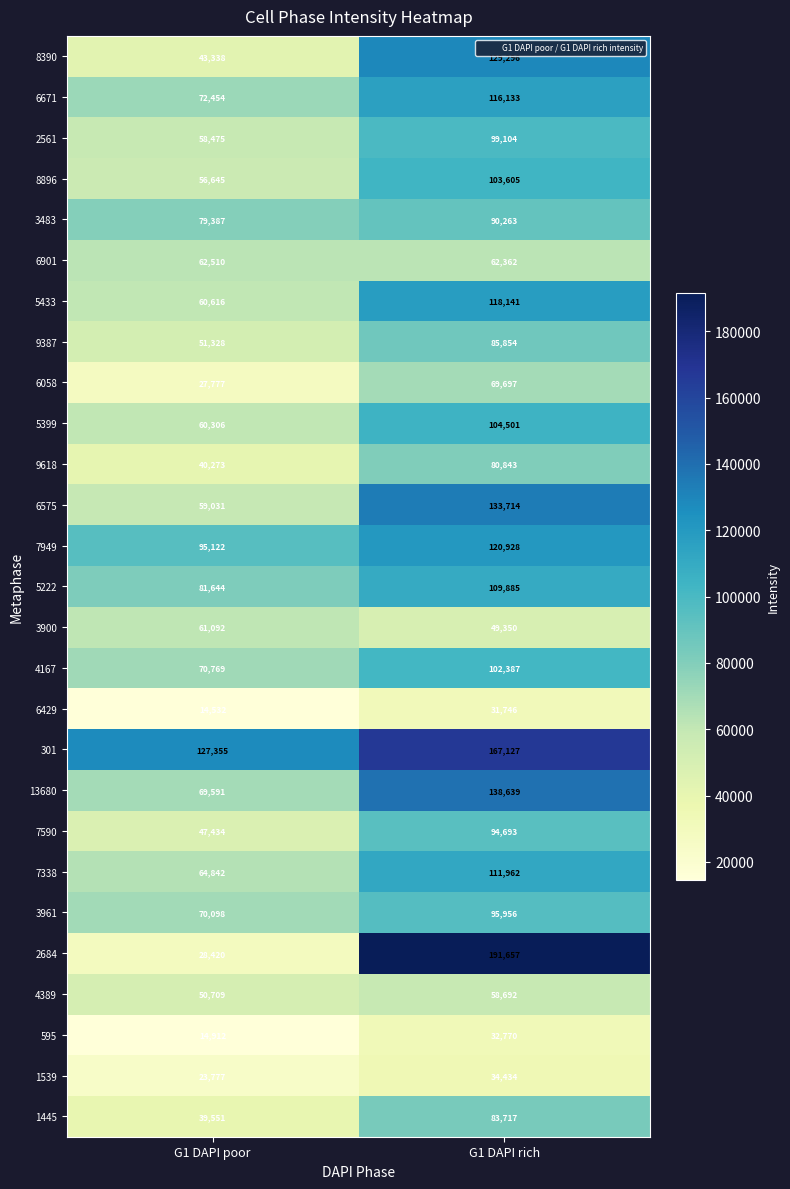

Which series changed the most between G1 DAPI poor and G1 DAPI rich?

2684